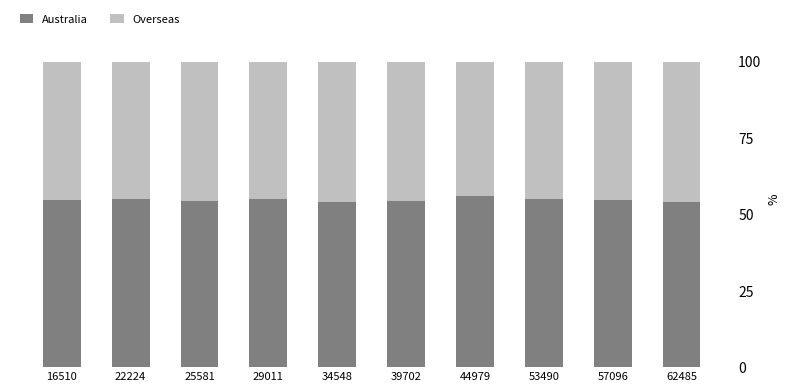

Does the chart contain stacked bars?

Yes